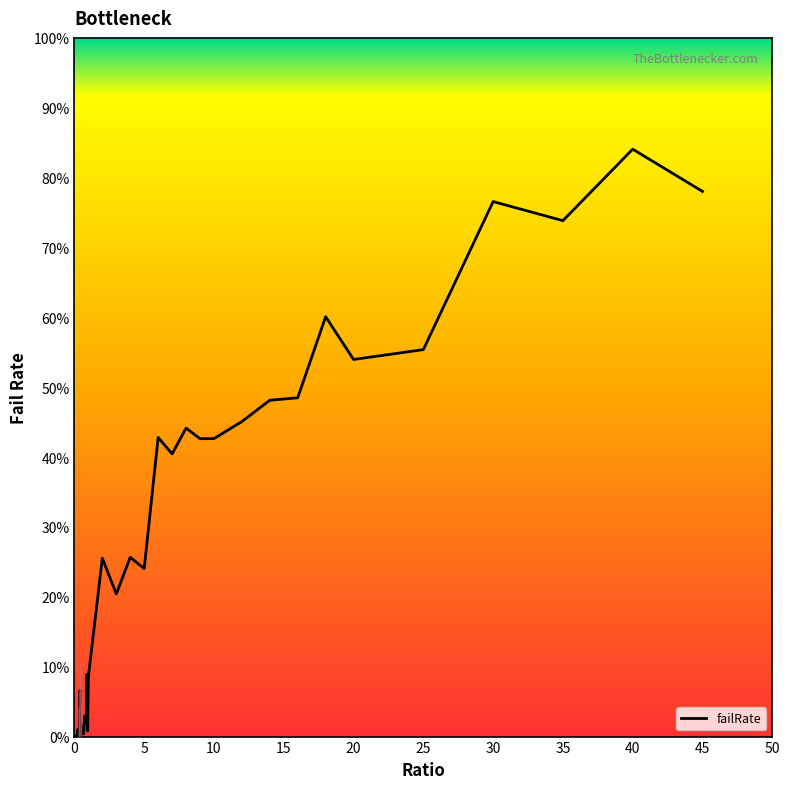

What is the value of the 32nd point from the left?

0.5